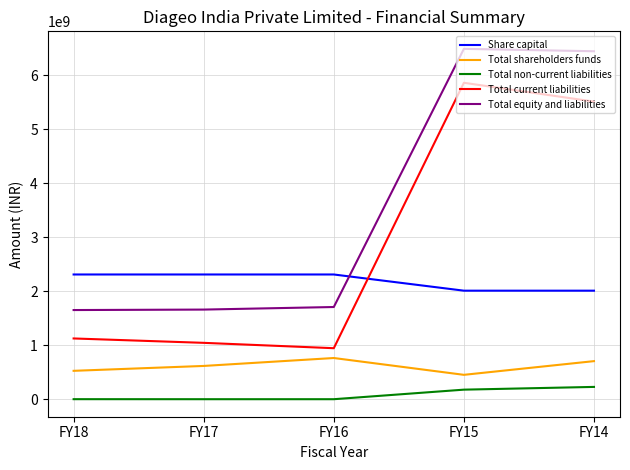

What is the spread (max minus min) of values at FY15?

6312984207